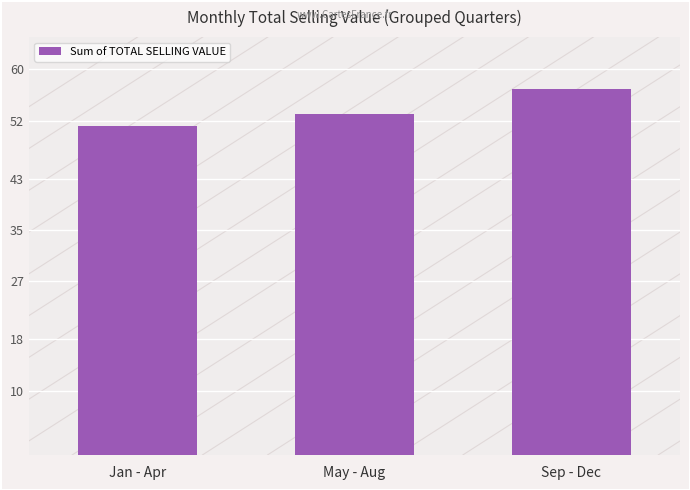

How many categories are shown in the chart?

3